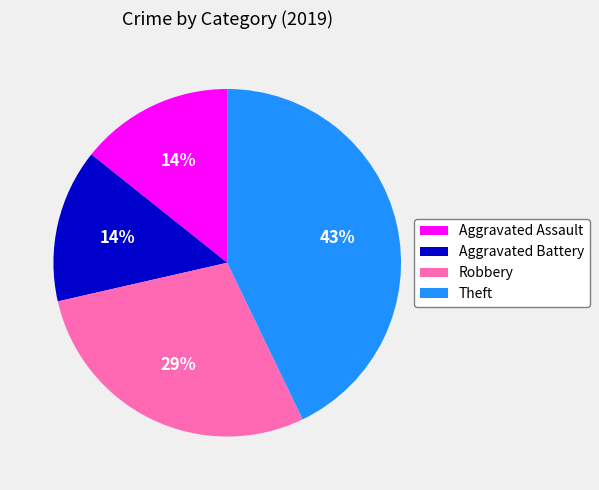

How many segments does this pie chart have?

4